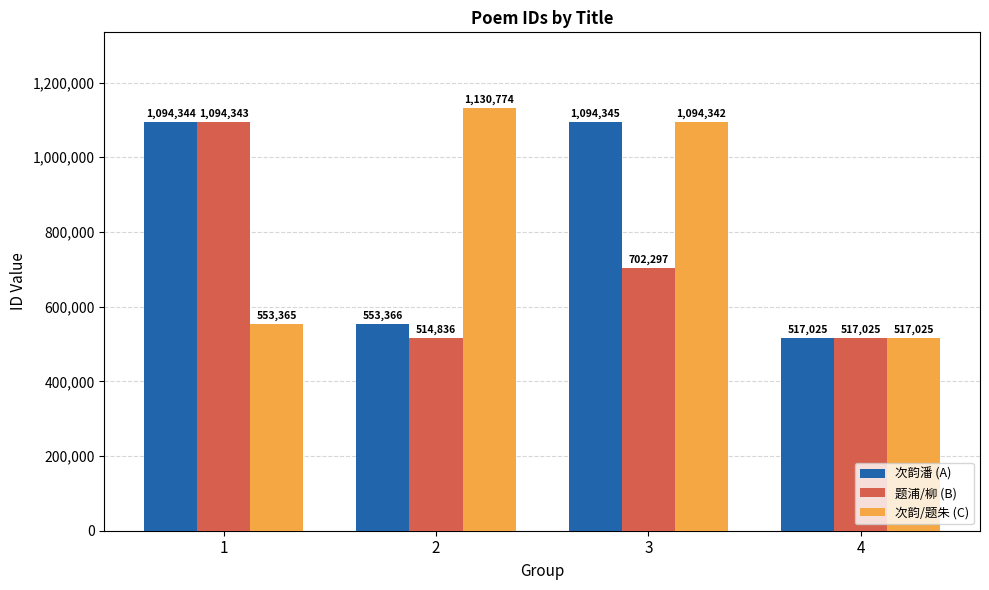

What is the total value across all series at 2?

2198976